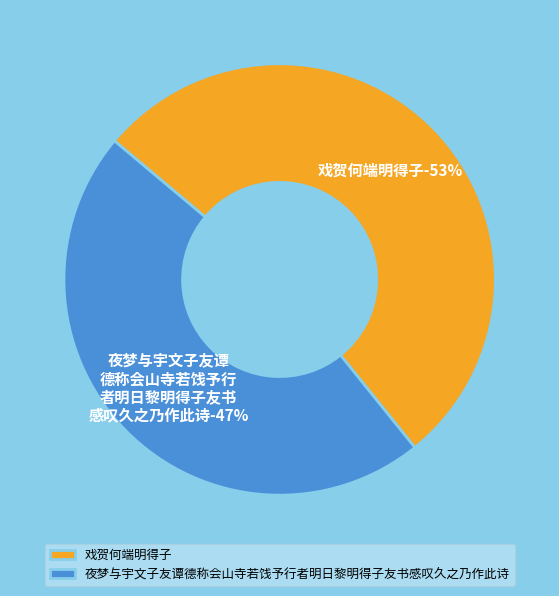

How many segments does this pie chart have?

2